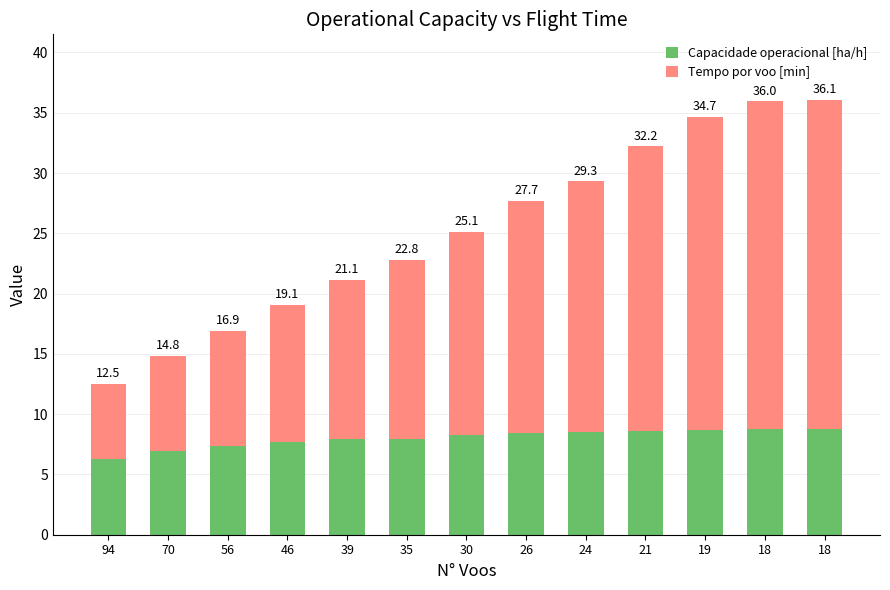

What are all the series names shown in the legend?

Capacidade operacional [ha/h], Tempo por voo [min]